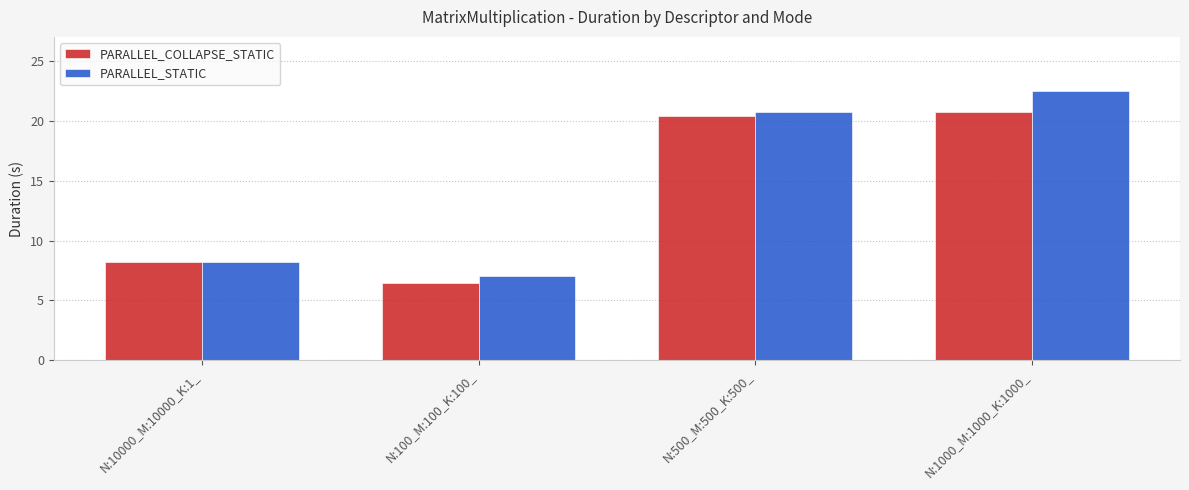

At which category is the sum across all series the highest?

N:1000_M:1000_K:1000_